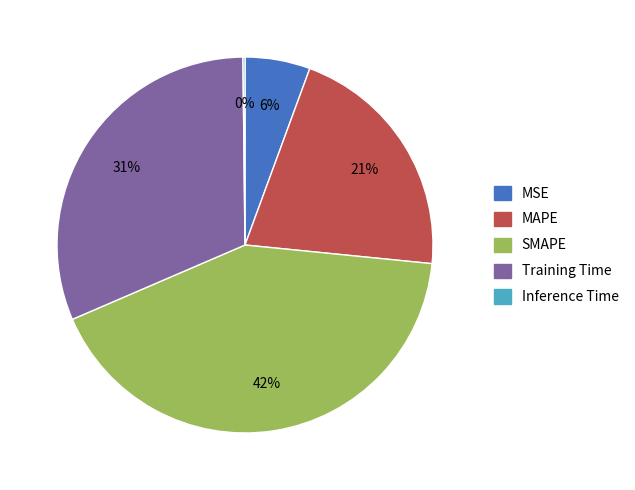

Is the sum of MSE and SMAPE greater than half?

No